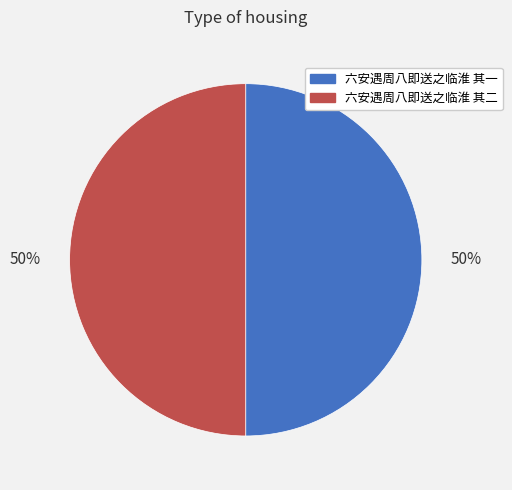

Combined, do 六安遇周八即送之临淮 其二 and 六安遇周八即送之临淮 其一 account for over 50%?

Yes